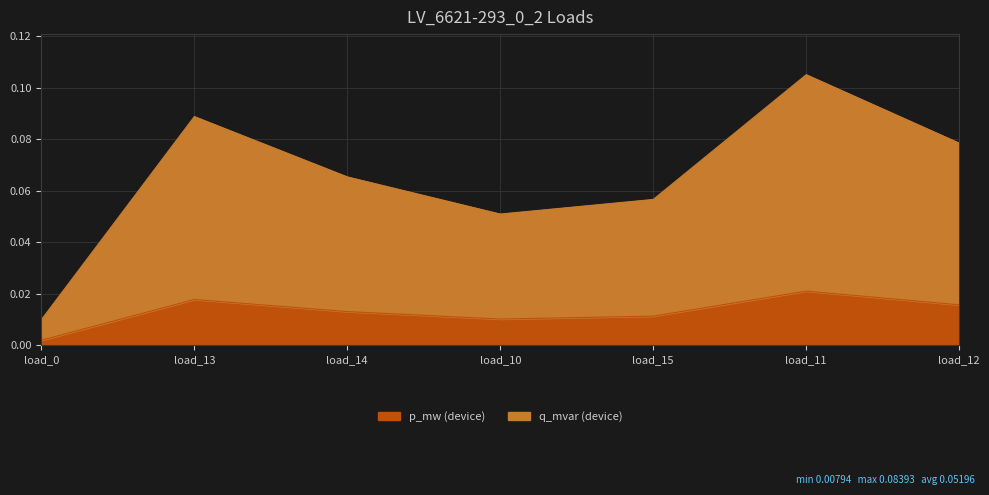

True or false: q_mvar has more than 1 points higher than both neighbors.

True